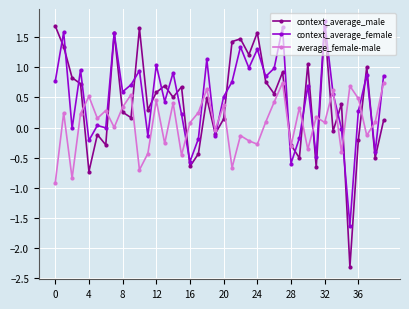

What is the minimum value for average_female-male?

-0.9